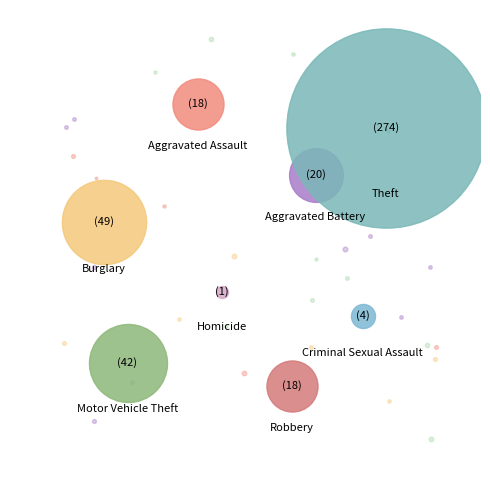

To the nearest percent, what percentage of the pie is Aggravated Assault?

4%